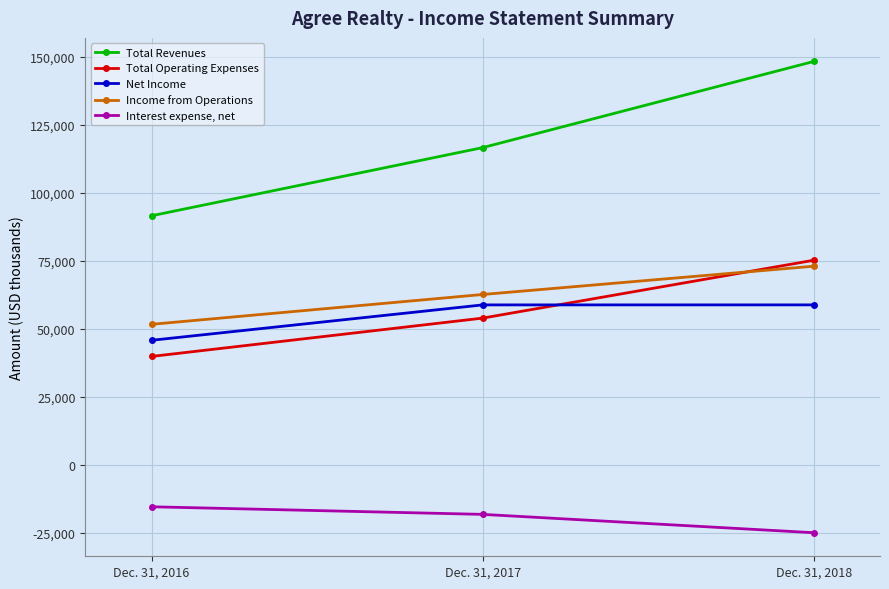

Which series has the widest spread of values?

Total Revenues